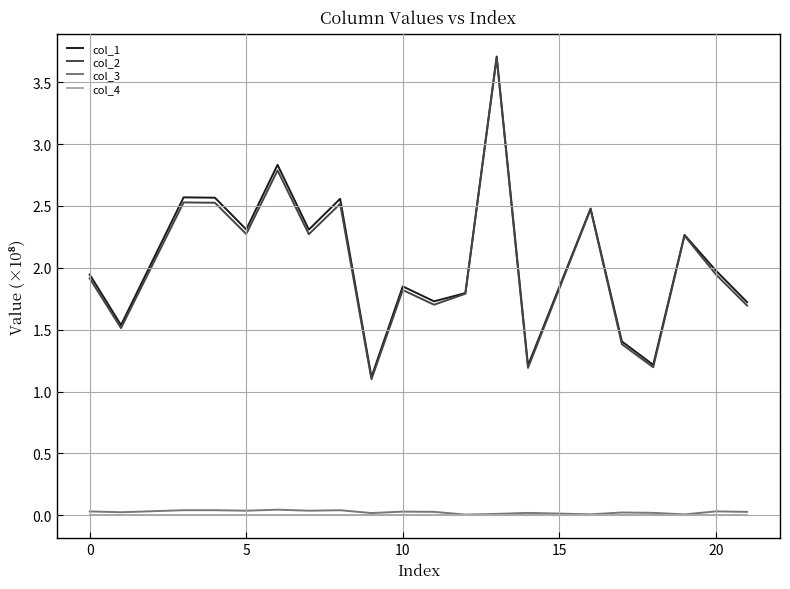

True or false: col_3 and col_2 intersect in this chart.

False